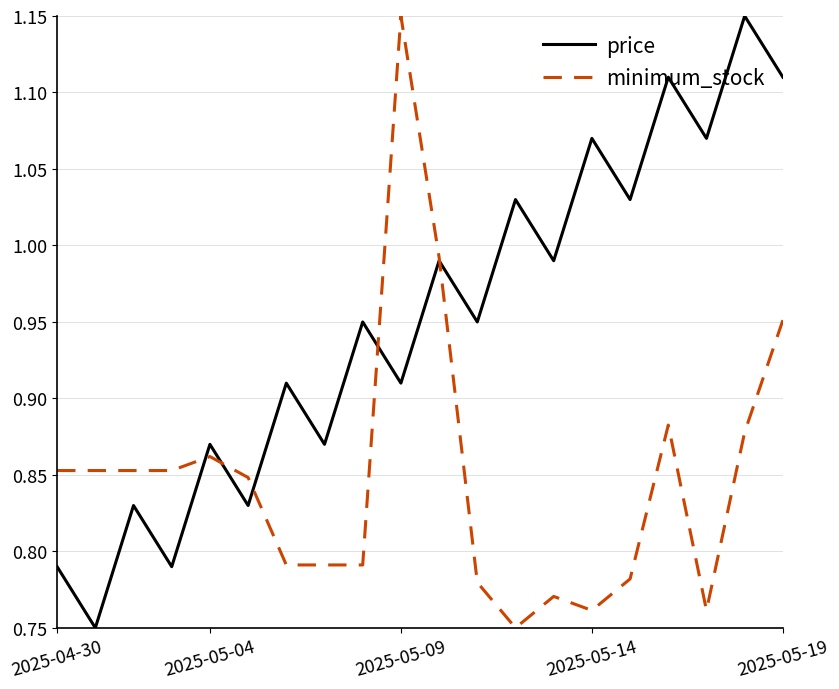

Which series has the largest total across all categories?

price